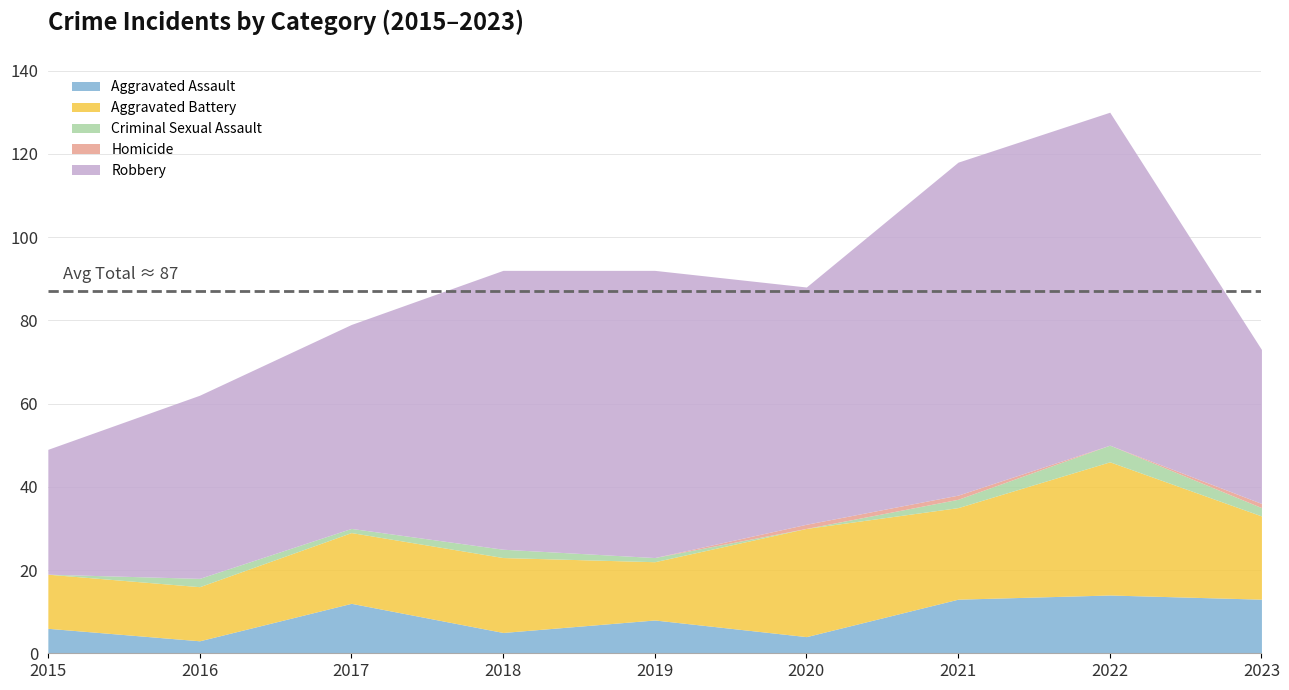

What is the total value across all series at 2021?

118